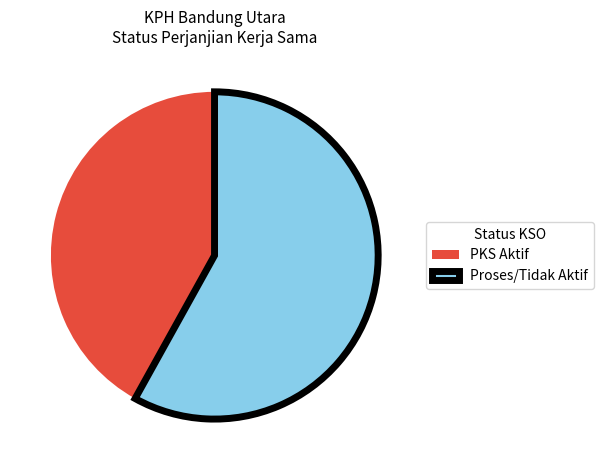

Rank the categories by value from highest to lowest.

Proses/Tidak Aktif, PKS Aktif